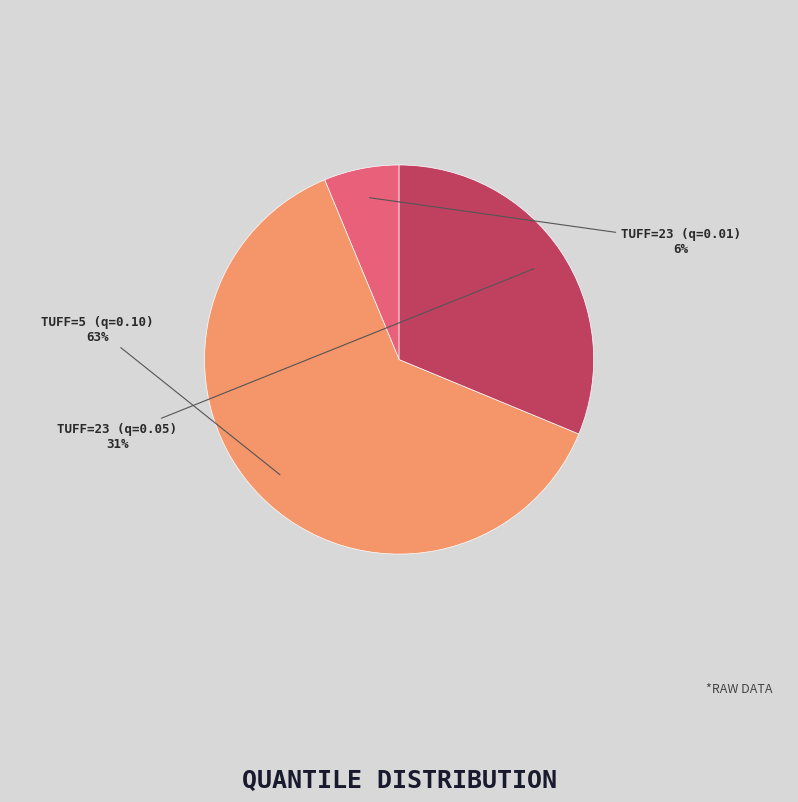

To the nearest percent, what is the average slice percentage?

33%